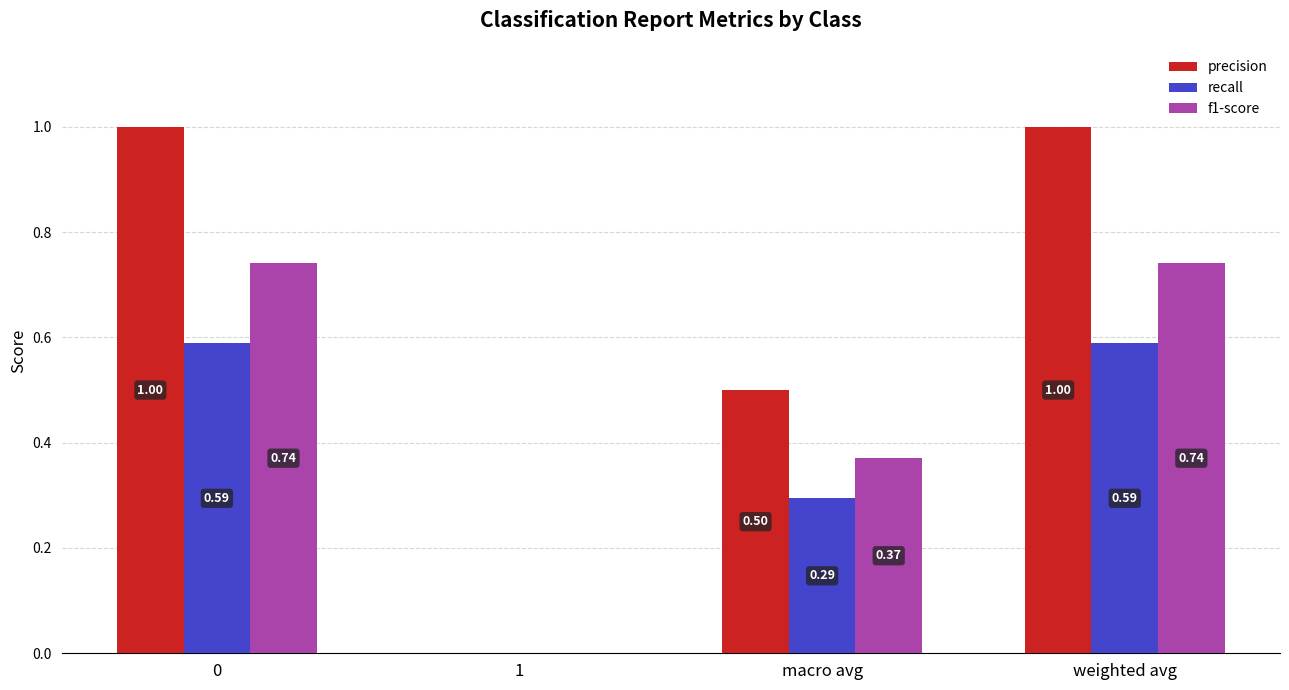

What is the greatest value displayed?

1.0